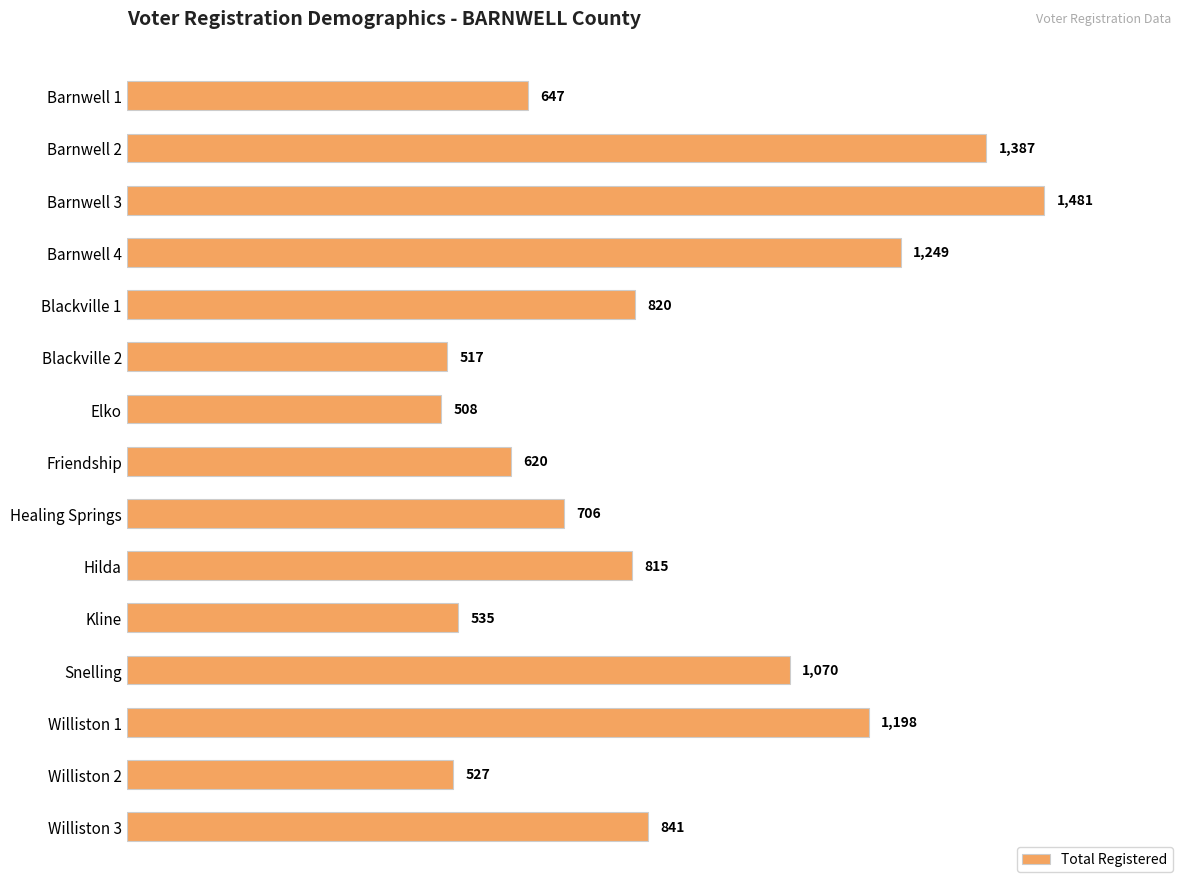

Rank the categories by value from highest to lowest.

Barnwell 3, Barnwell 2, Barnwell 4, Williston 1, Snelling, Williston 3, Blackville 1, Hilda, Healing Springs, Barnwell 1, Friendship, Kline, Williston 2, Blackville 2, Elko